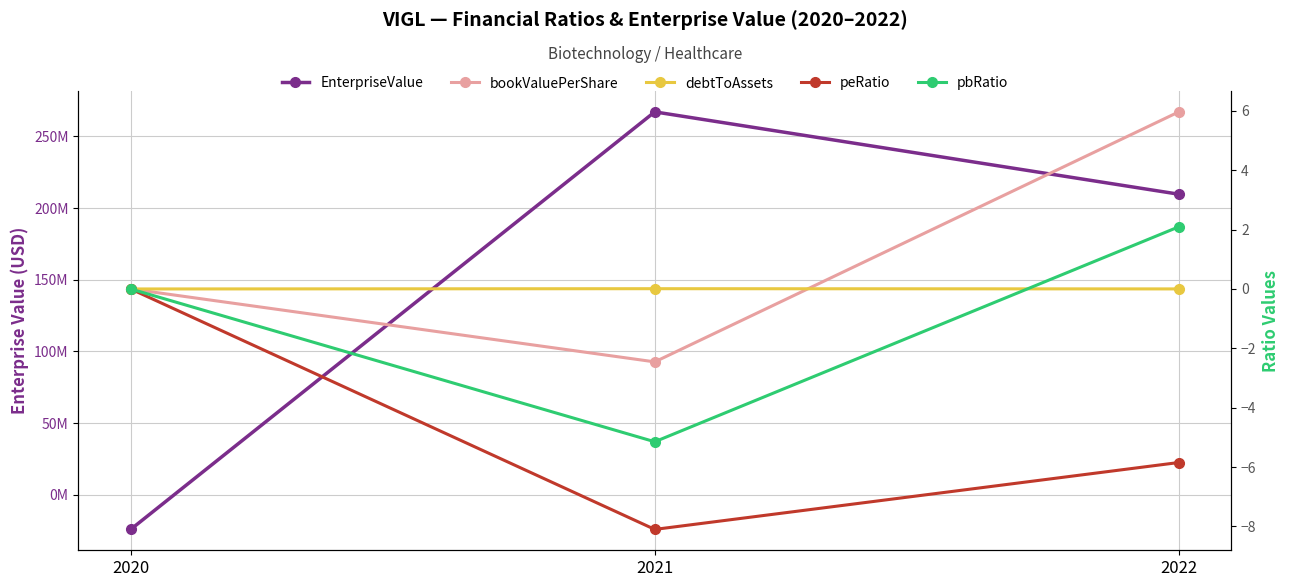

The value of debtToAssets at 2020 is 0.0. True or false?

True